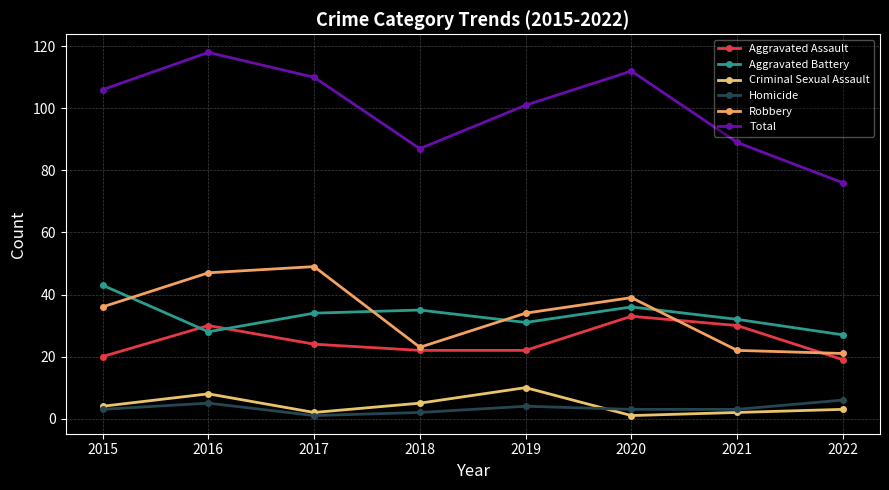

Rank the categories by Total value from highest to lowest.

2016, 2020, 2017, 2015, 2019, 2021, 2018, 2022